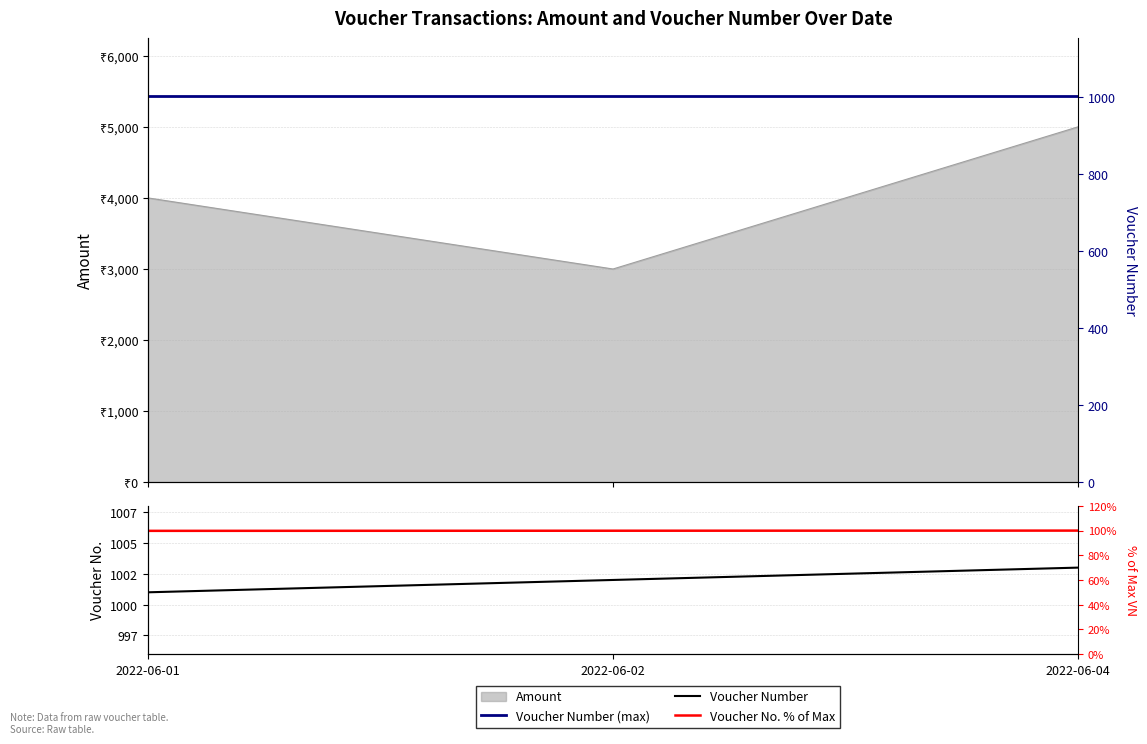

Which series changed the most between 2022-06-02 and 2022-06-04?

Voucher Number